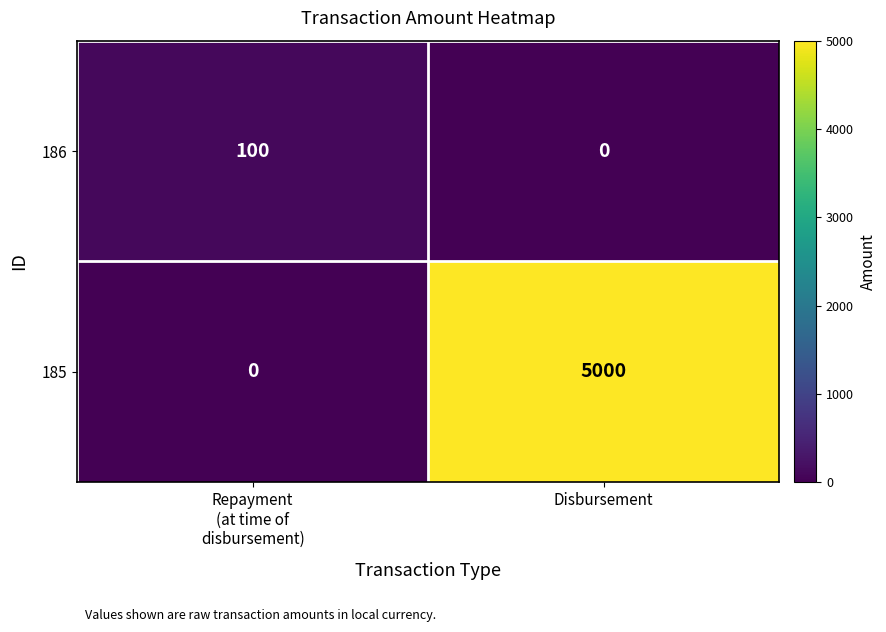

The 186 series shows 0 at Disbursement. True or false?

True